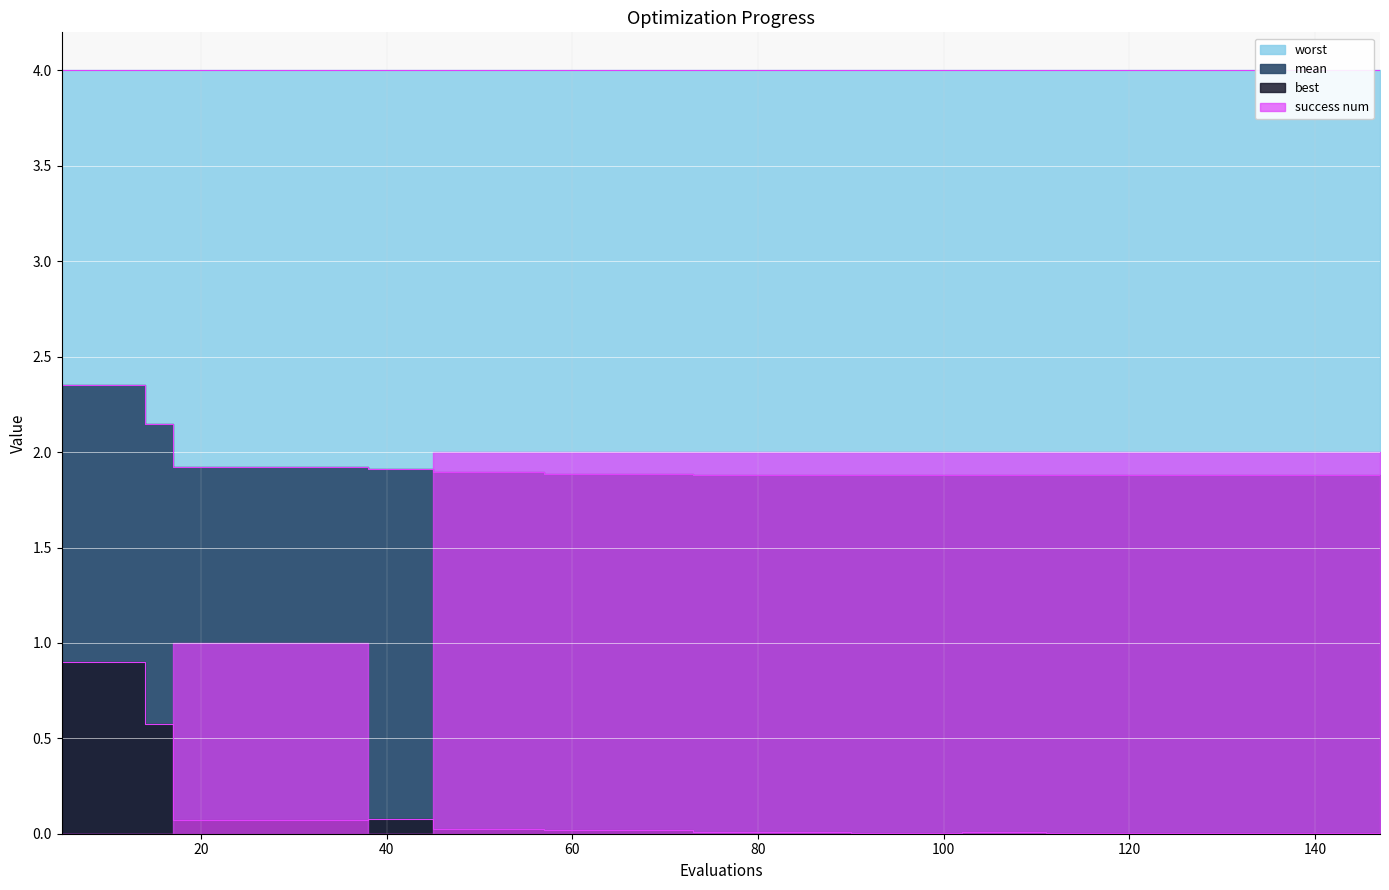

True or false: mean has a value of 0.8 at 131.

False